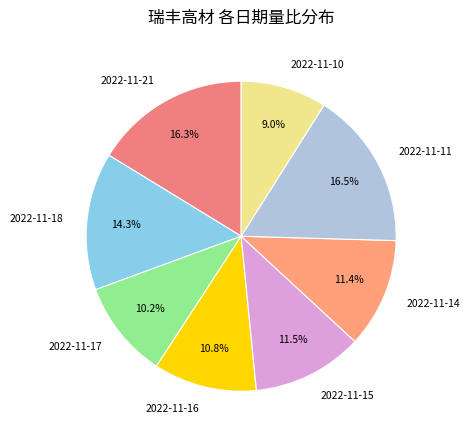

Which has a higher value, 2022-11-15 or 2022-11-11?

2022-11-11